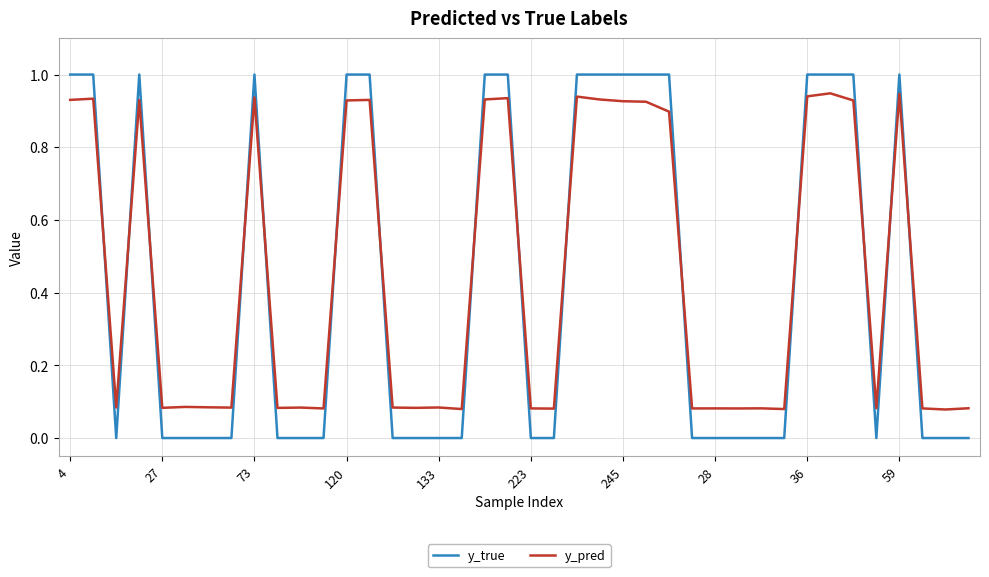

After their last crossing, which series has the higher values: y_true or y_pred?

y_pred